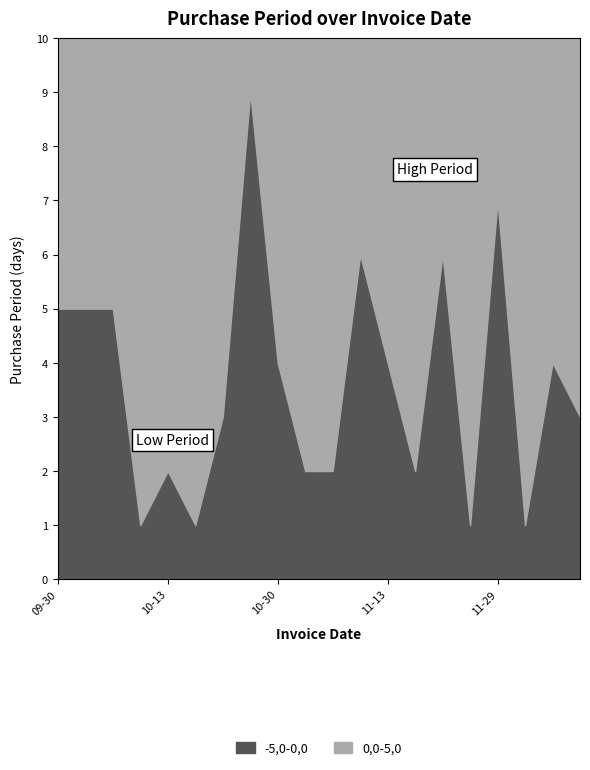

List the labels in order of value, smallest first.

2017-10-11, 2017-10-14, 2017-11-22, 2017-11-30, 2017-10-13, 2017-11-01, 2017-11-03, 2017-11-15, 2017-10-17, 2017-12-07, 2017-10-30, 2017-11-13, 2017-12-04, 2017-09-30, 2017-10-05, 2017-10-10, 2017-11-09, 2017-11-21, 2017-11-29, 2017-10-26